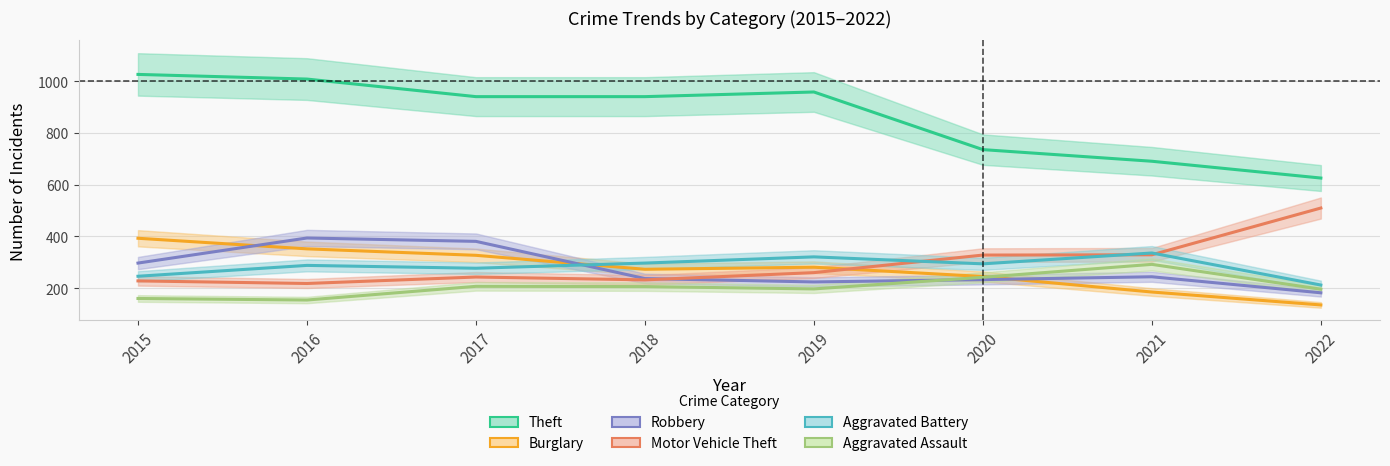

Reading left to right, what are all the values shown in this chart?

Theft: 1027	1009	941	941	959	736	691	626
Burglary: 393	352	327	273	281	245	185	135
Robbery: 297	394	381	237	224	233	244	182
Motor Vehicle Theft: 228	218	243	232	260	328	329	510
Aggravated Battery: 246	288	277	297	321	294	336	212
Aggravated Assault: 160	154	207	206	197	242	292	196